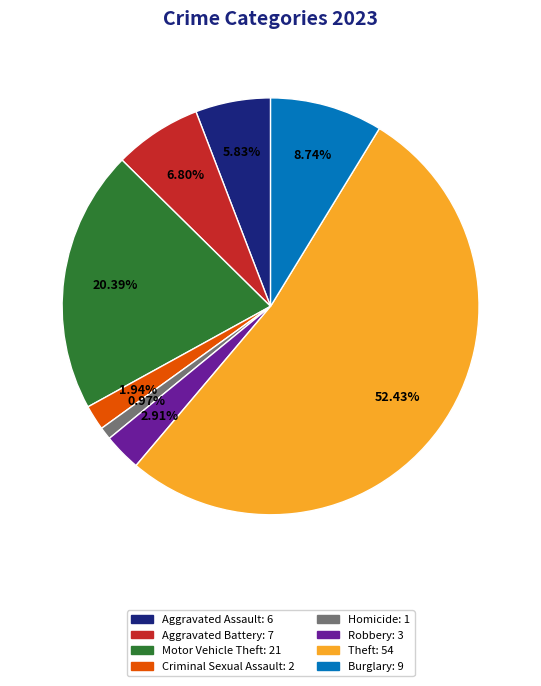

Which slice is the smallest?

Homicide